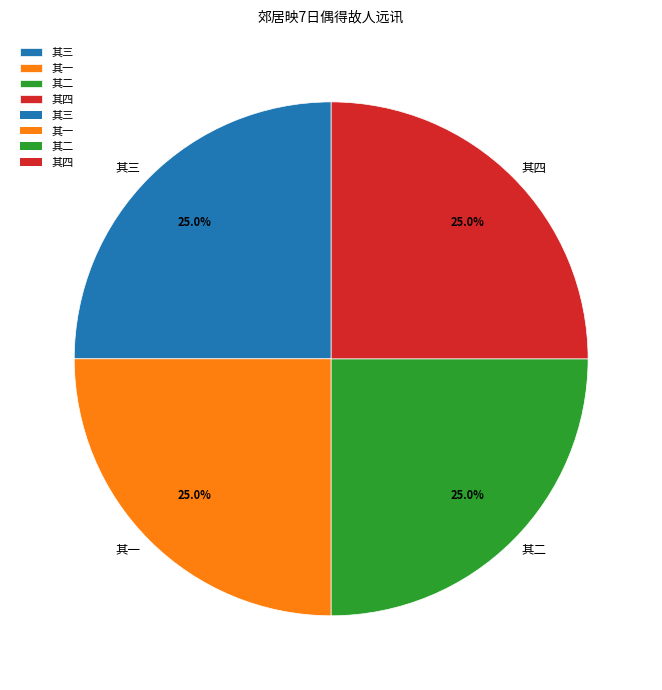

Does any single category account for the majority?

No